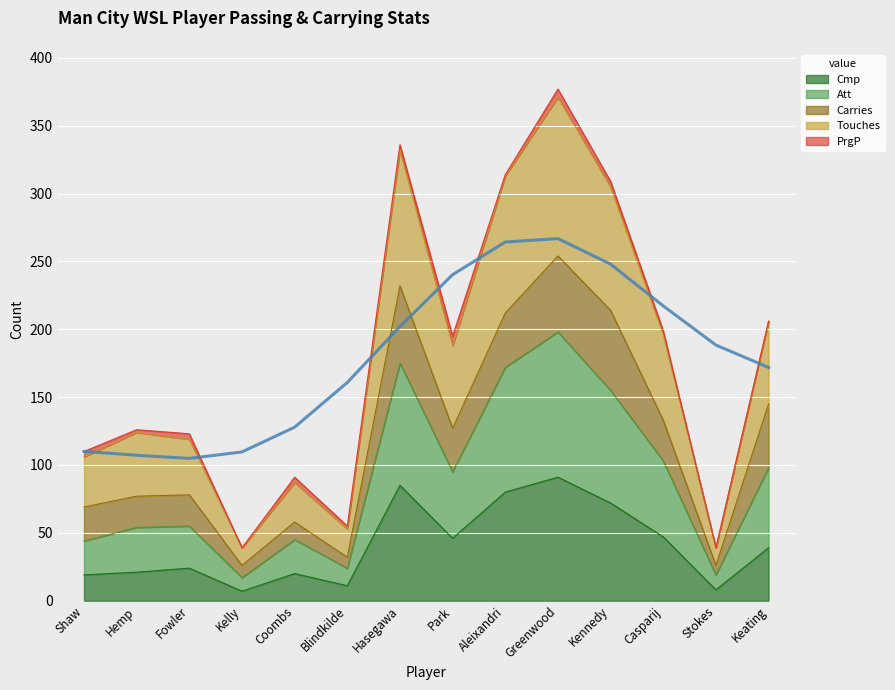

What is the highest value of the Cmp series?

91